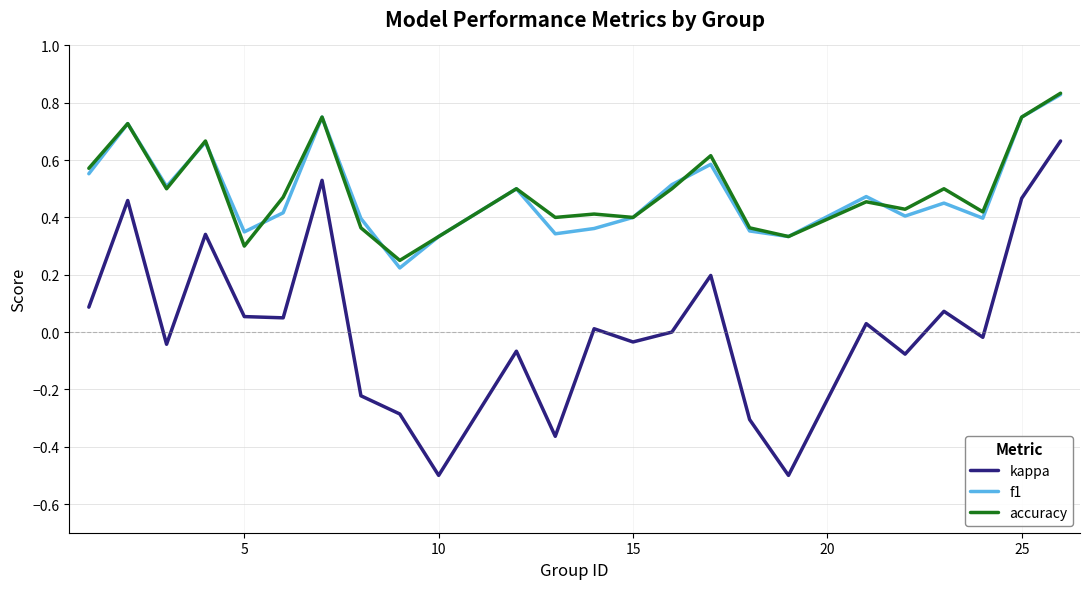

How many interior local valleys does the kappa series have?

8